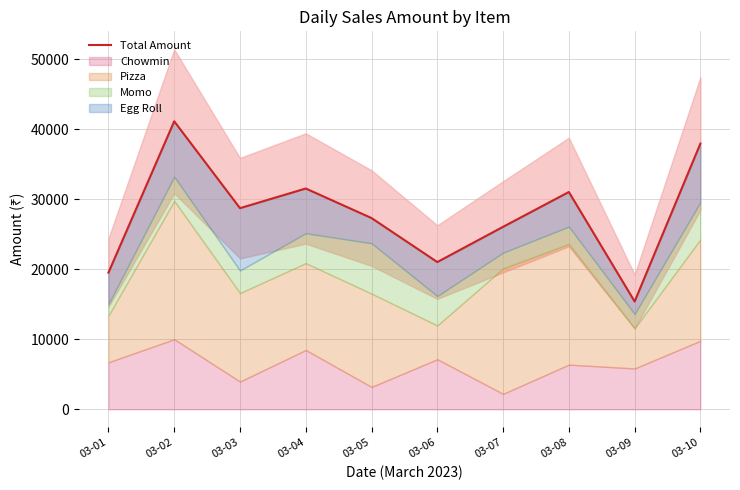

Reading left to right, transcribe all the data shown in this chart.

19530	41160	28745	31555	27330	21040	26080	31055	15405	37975